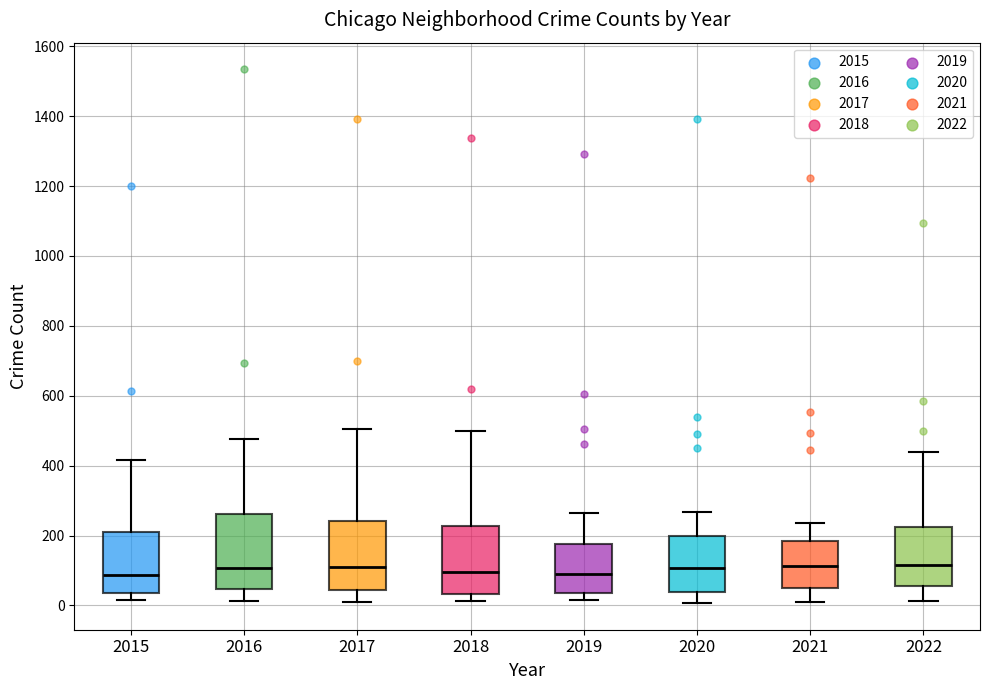

Reading left to right, transcribe this box plot: for each box, give where its median line is, the range the box spans, and where its two whiskers end, as read against the y-axis. The values are not printed on the chart, so give them approximately, as read against the axis.

2015: median 80, box 40 to 220, whiskers 20 to 420
2016: median 100, box 40 to 260, whiskers 20 to 480
2017: median 120, box 40 to 240, whiskers 20 to 500
2018: median 100, box 40 to 220, whiskers 20 to 500
2019: median 100, box 40 to 180, whiskers 20 to 260
2020: median 100, box 40 to 200, whiskers 0 to 260
2021: median 120, box 40 to 180, whiskers 20 to 240
2022: median 120, box 60 to 220, whiskers 20 to 440